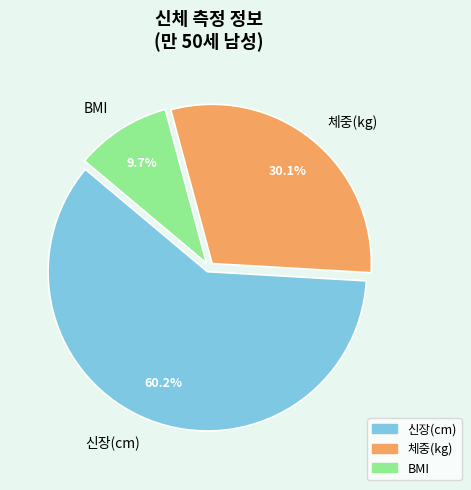

The 체중(kg) slice represents 30% of the pie. True or false?

True